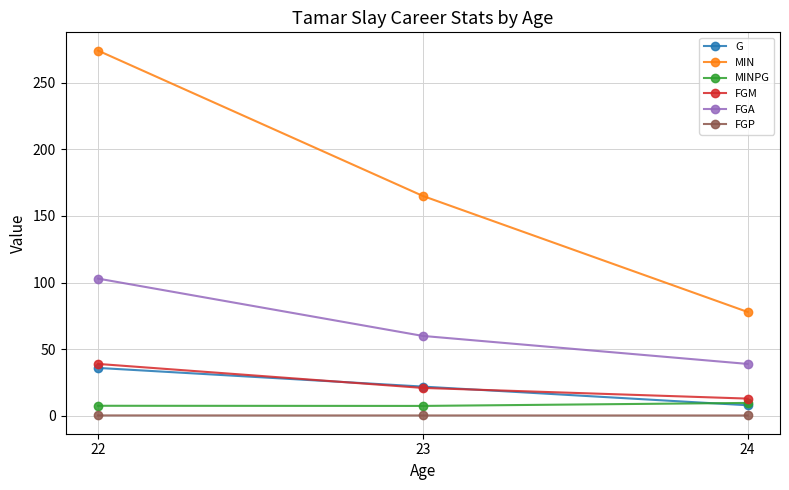

Rank the series by their maximum value, from lowest to highest.

FGP, MINPG, G, FGM, FGA, MIN